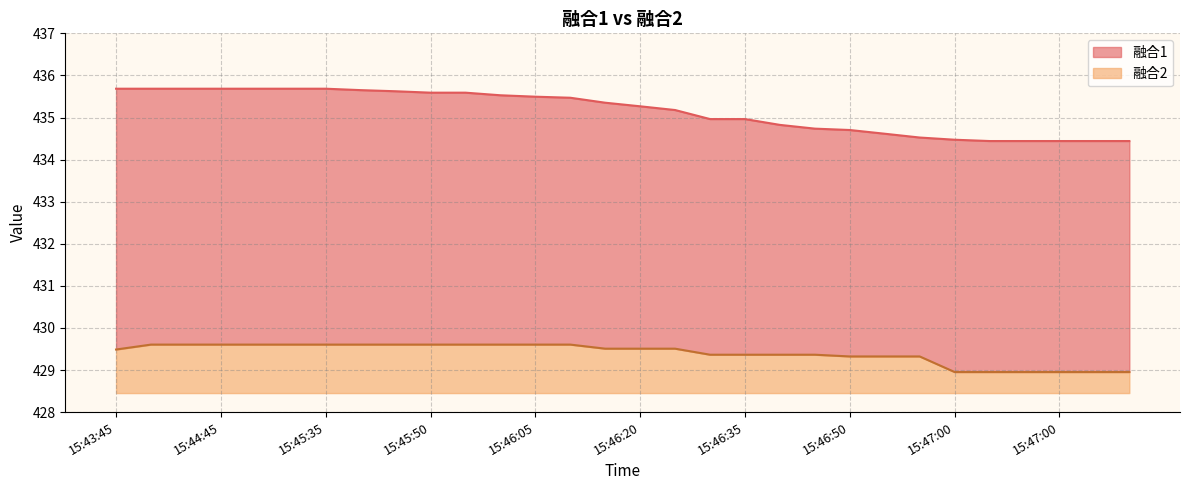

Between 15:46:05 and 15:46:40, which is larger?

15:46:05